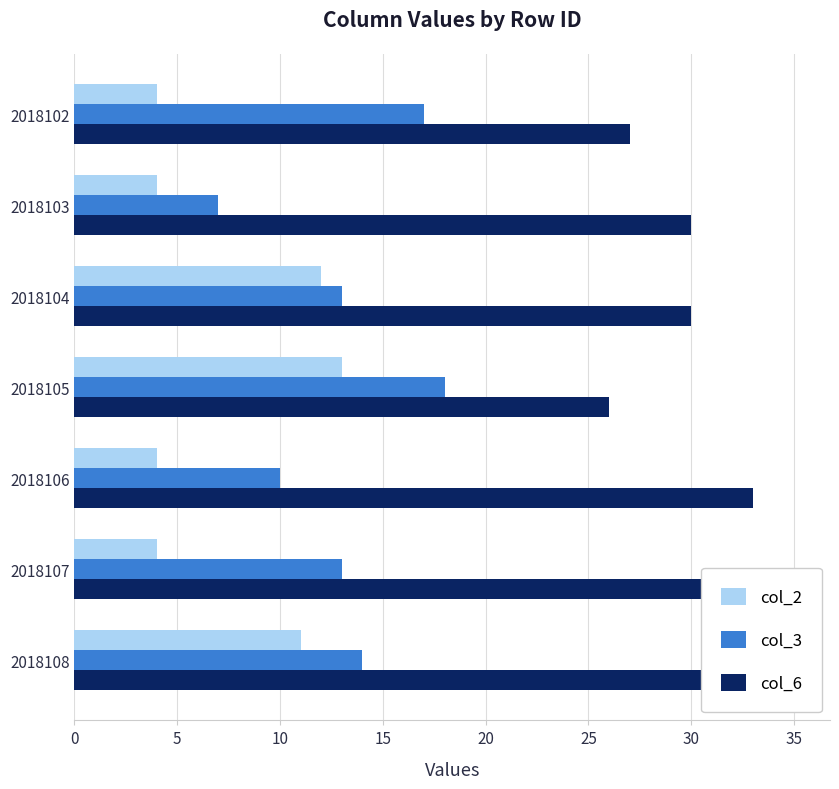

What is the difference between the maximum and minimum values in the col_3 series?

11